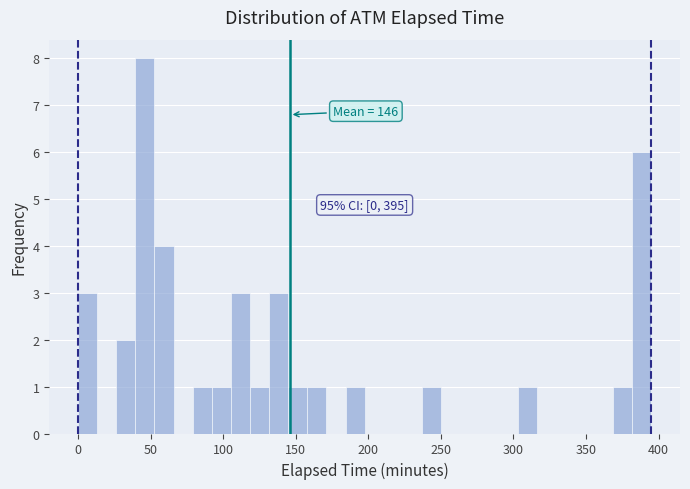

Read against the x-axis, roughly where is the centre of the tallest bar?

45